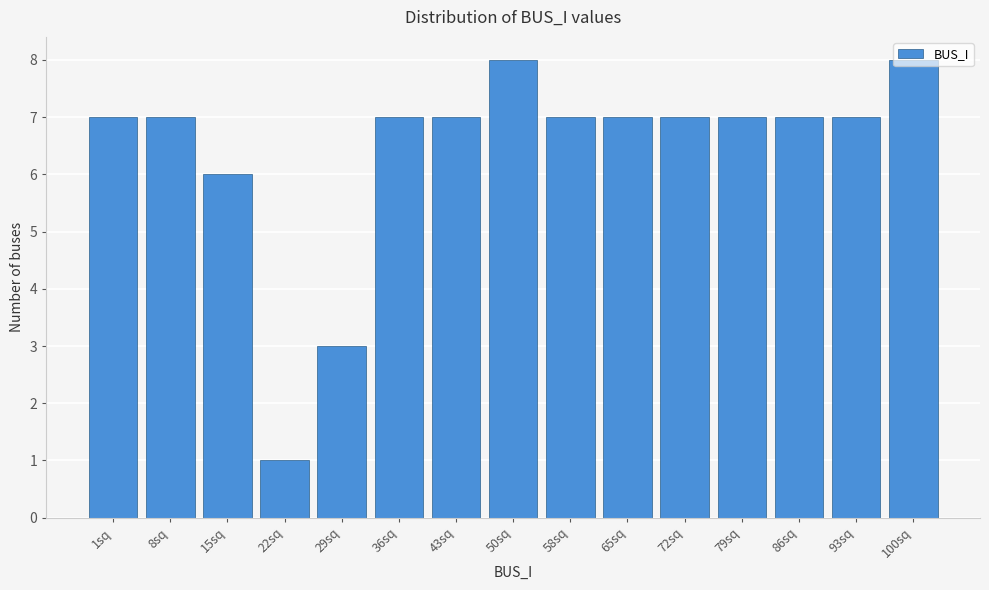

What is the greatest value displayed?

8